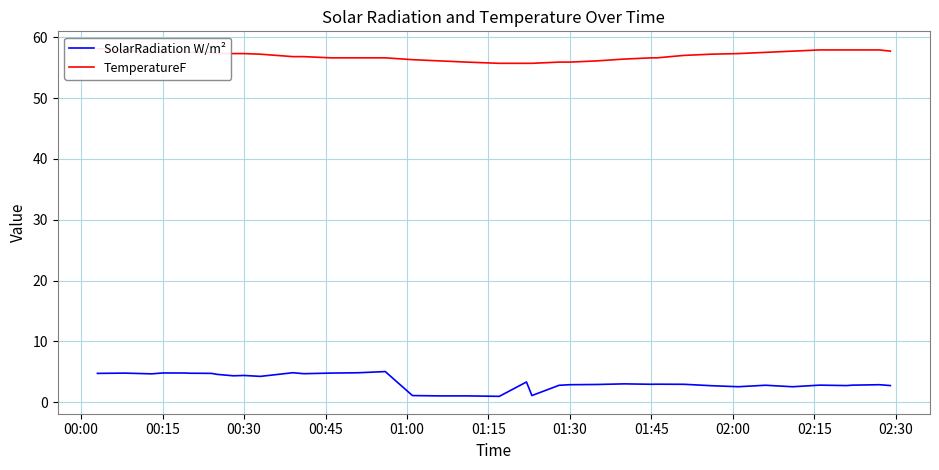

Where is the first local maximum for SolarRadiation W/m²?

00:15